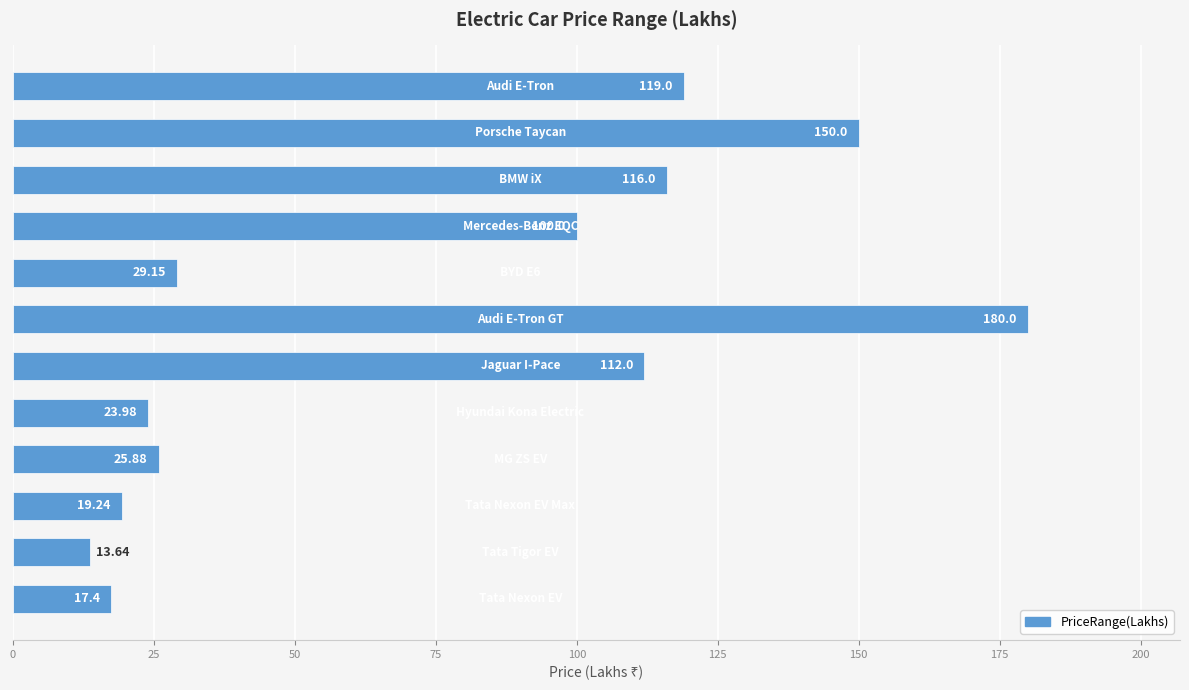

How many distinct data groups are displayed?

1